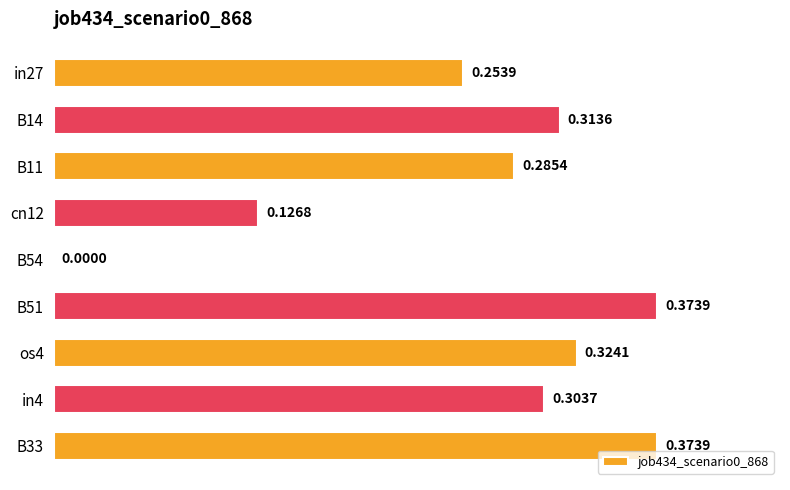

What is the sum of all values?

2.4